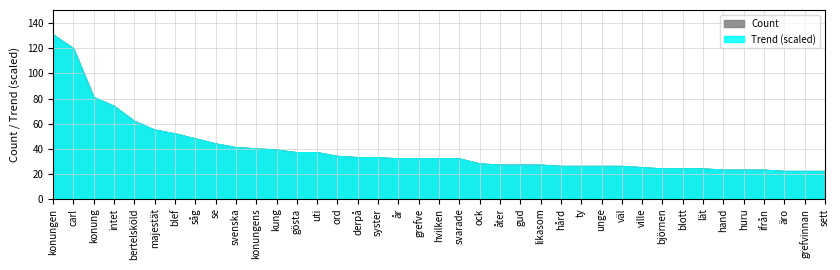

Which series has the largest range (max minus min)?

Trend (scaled)